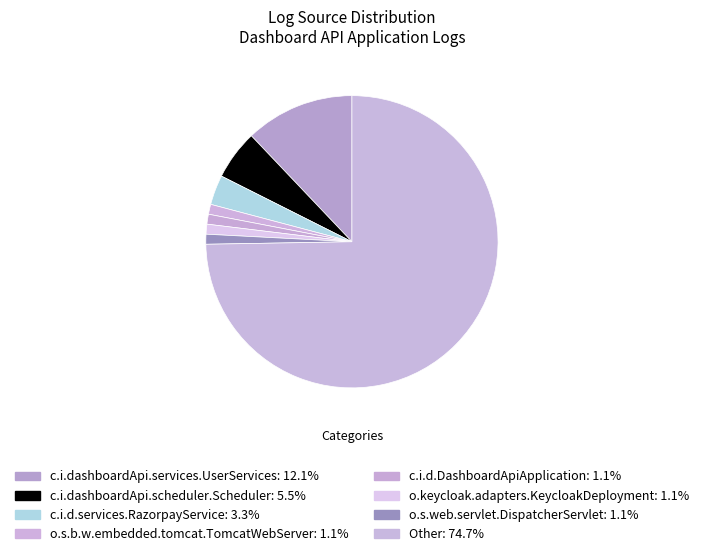

Is c.i.dashboardApi.services.UserServices the majority of the pie?

No